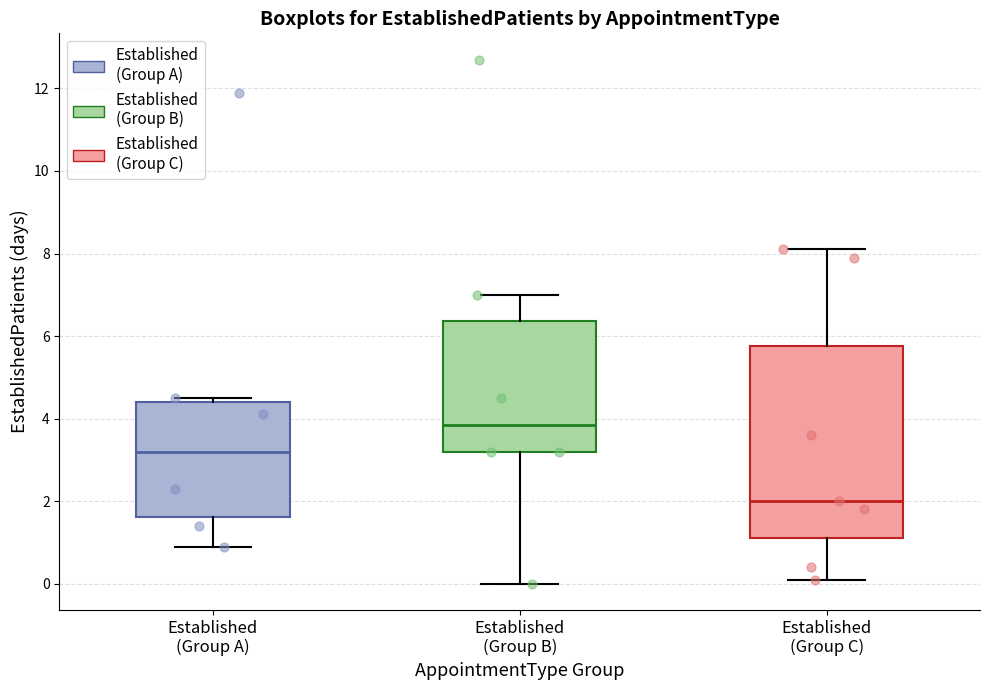

Comparing the boxes themselves (not the whiskers), which one is the tallest?

Established (Group C)